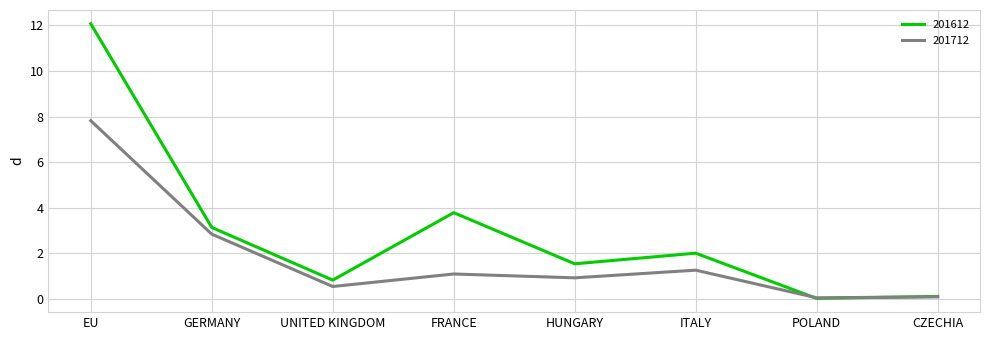

List the series in order of their overall mean, lowest first.

201712, 201612